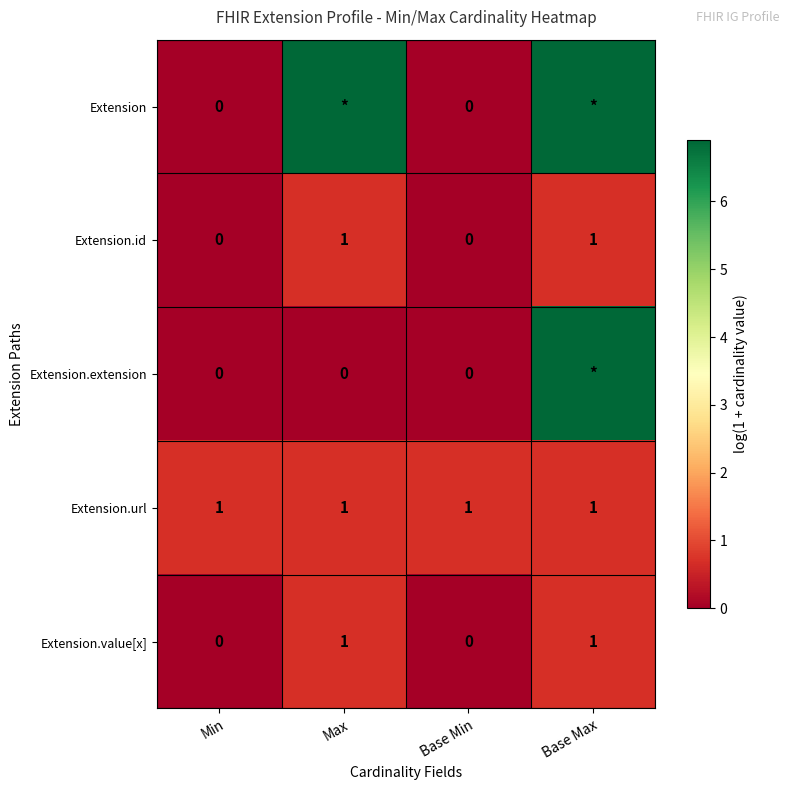

What is the total value across all series at Base Min?

1.0